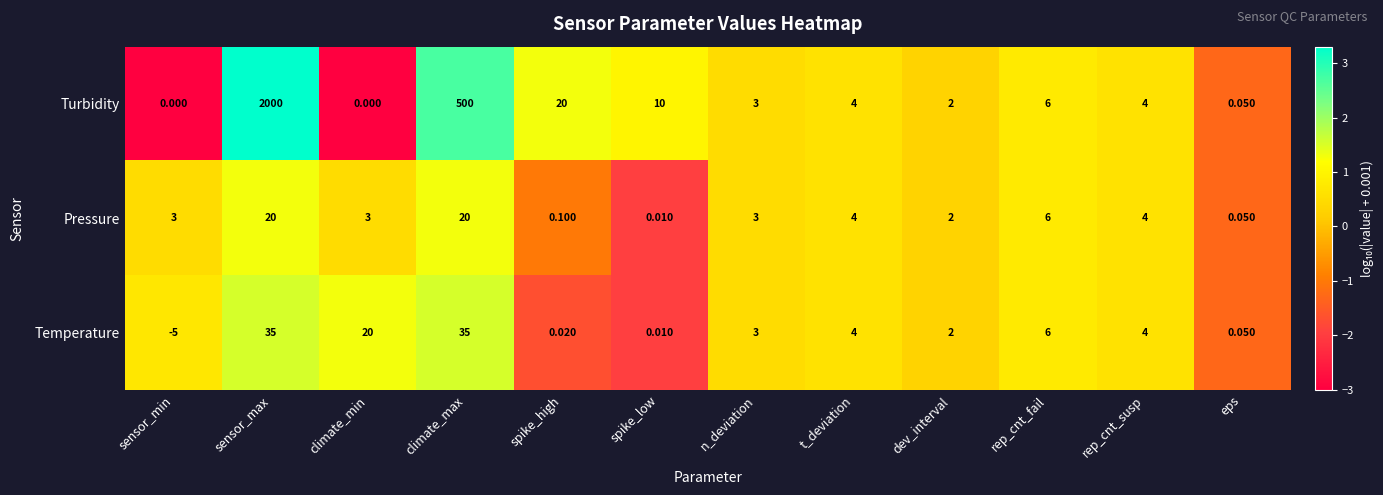

At which label is Temperature closest to 15?

climate_min